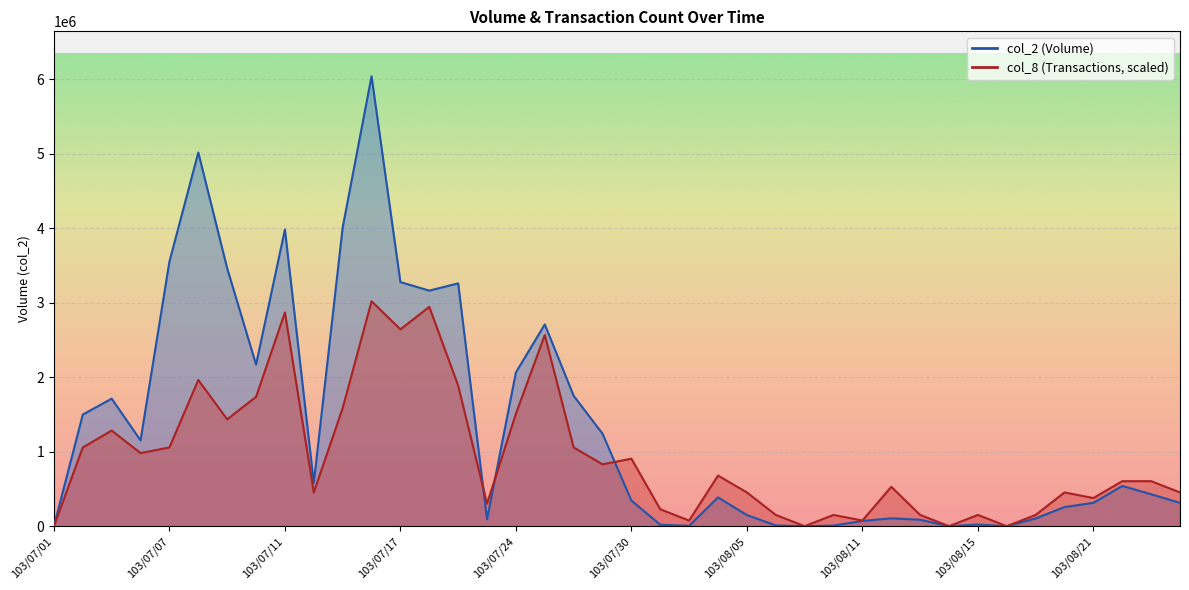

What is the difference between the highest and lowest values at 15?

209871.0